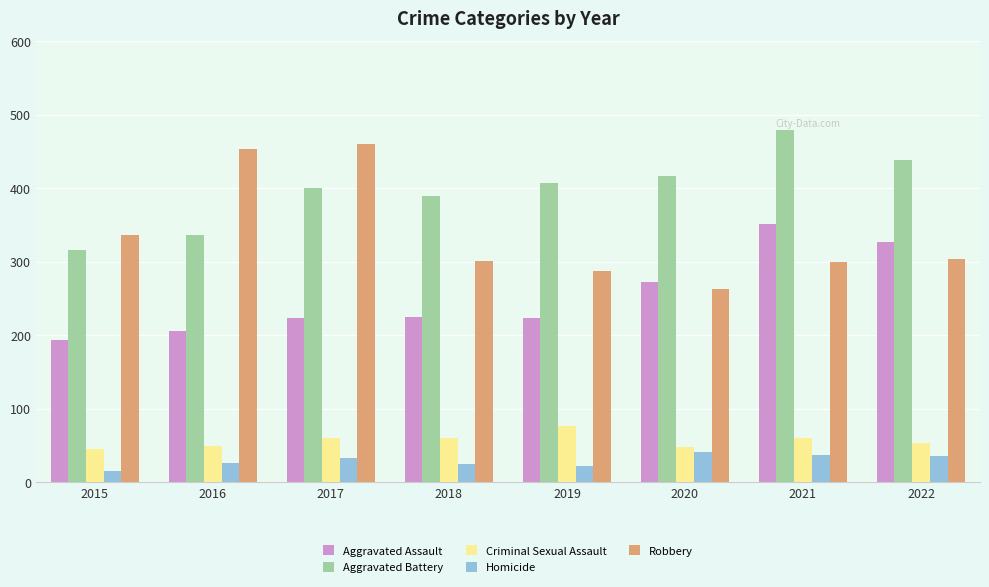

What are all the series names shown in the legend?

Aggravated Assault, Aggravated Battery, Criminal Sexual Assault, Homicide, Robbery